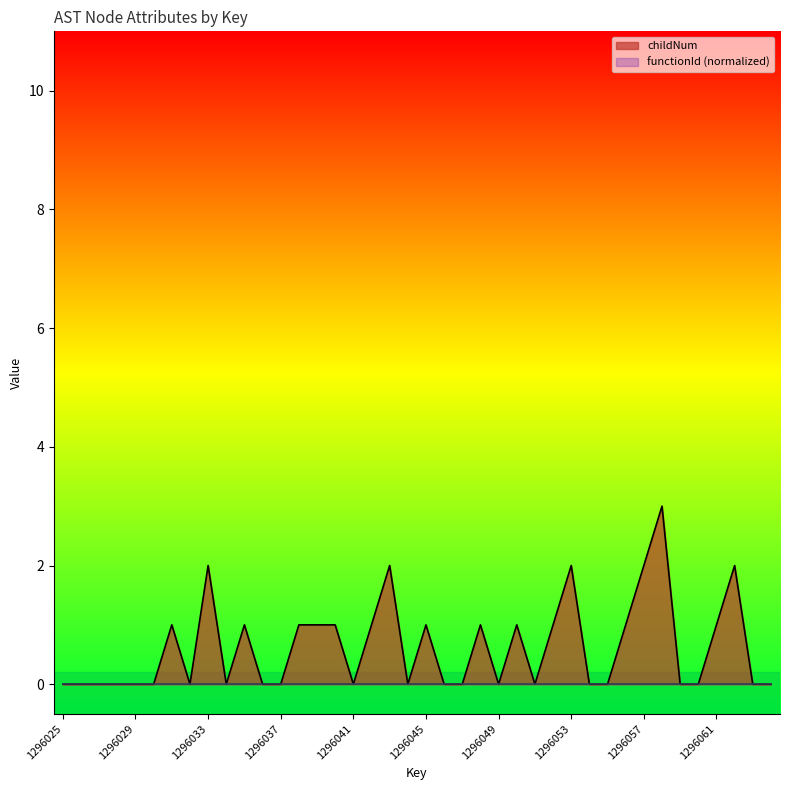

Which category has the highest value across all series?

1296058